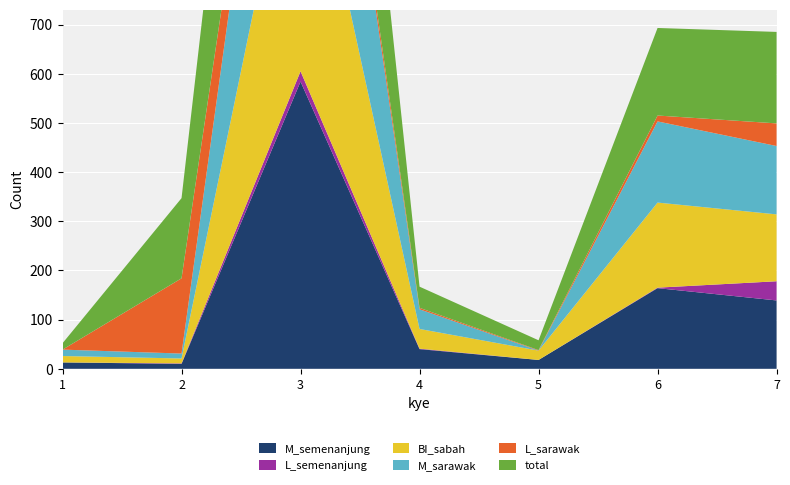

Reading right to left, what are all the values shown in this chart?

M_semenanjung: 139	164	18	40	584	10	13
L_semenanjung: 39	1	0	1	21	1	0
BI_sabah: 136	173	19	40	585	10	13
M_sarawak: 139	165	0	40	584	10	13
L_sarawak: 46	12	1	3	39	153	0
total: 186	178	20	43	635	163	13